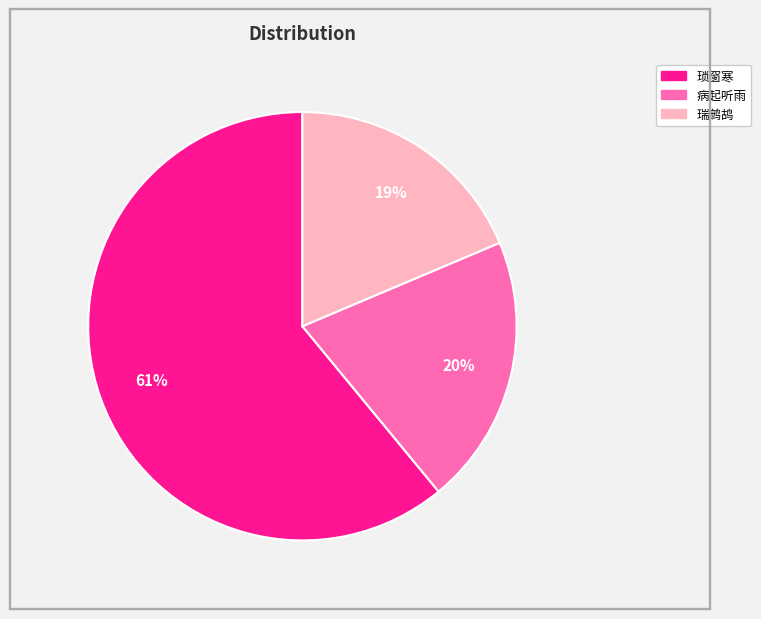

To the nearest percent, what is the difference between the largest and smallest slice percentages?

42%